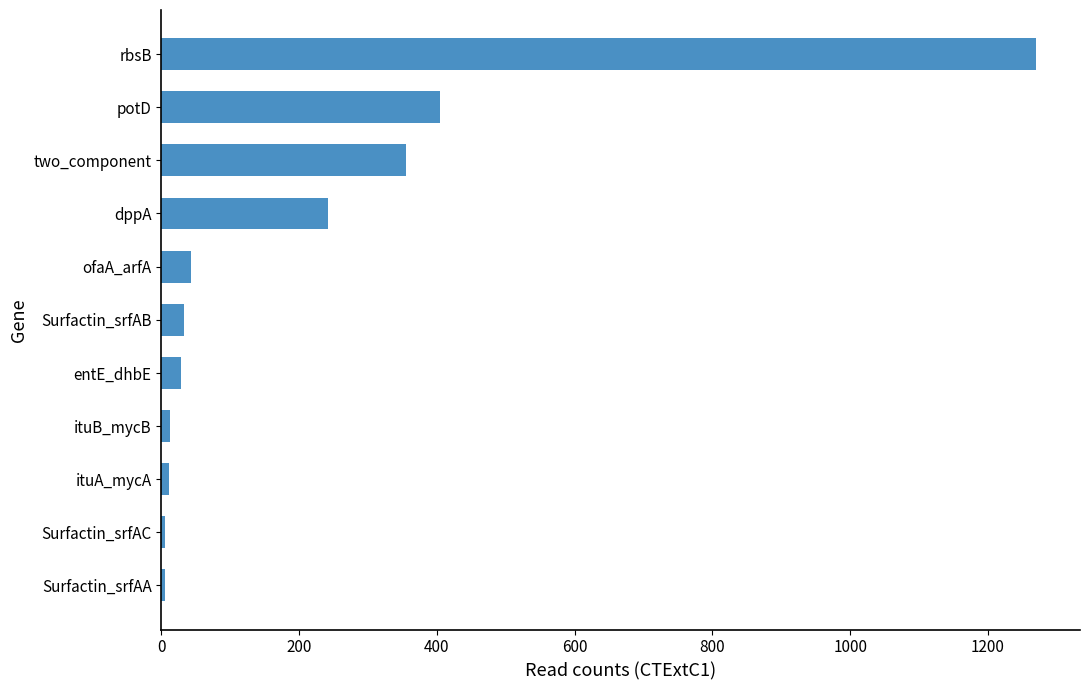

What is the difference between the maximum and minimum values?

1265